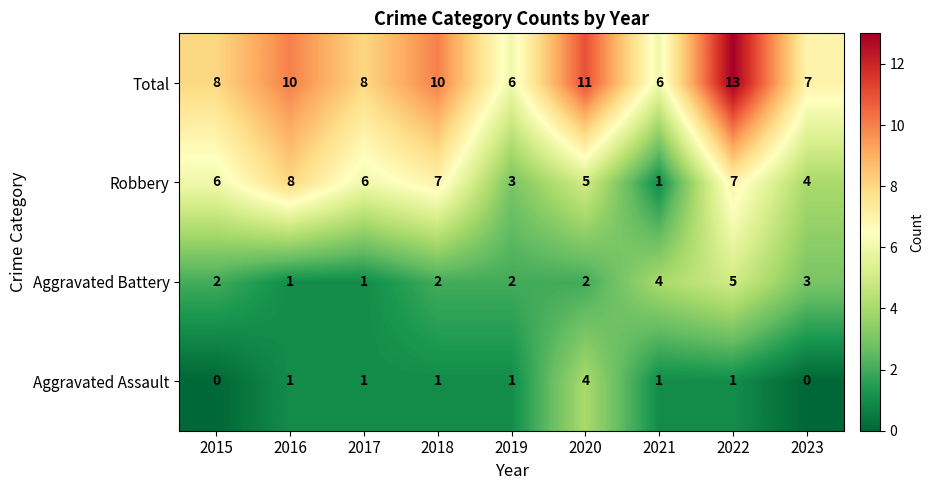

What is the difference between the Total values at 2015 and 2022?

5